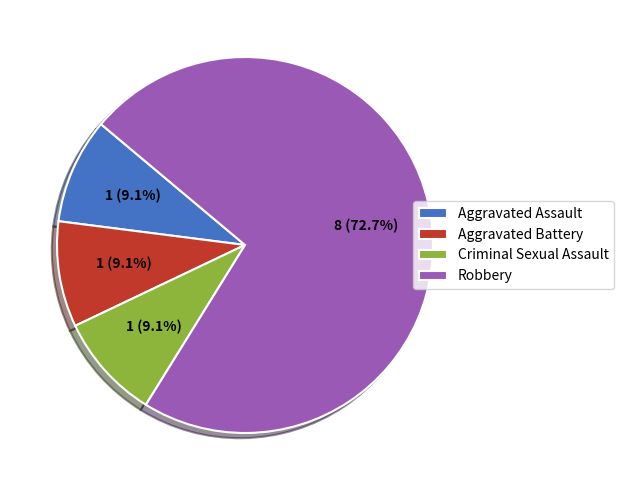

Between Criminal Sexual Assault and Robbery, which is larger?

Robbery